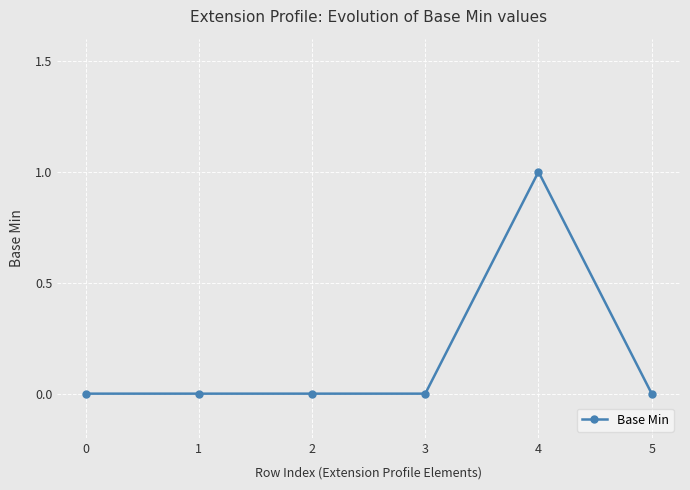

How many data points does each series have?

6